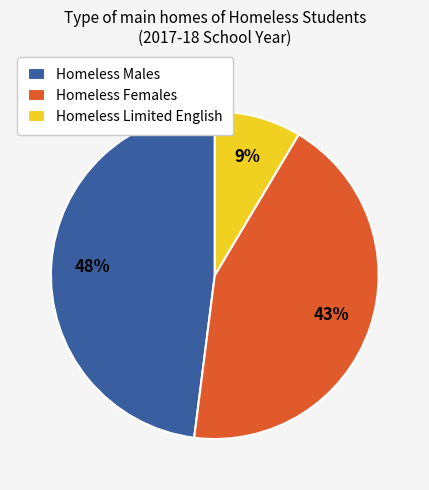

To the nearest percent, what percentage of the pie is Homeless Limited English?

9%